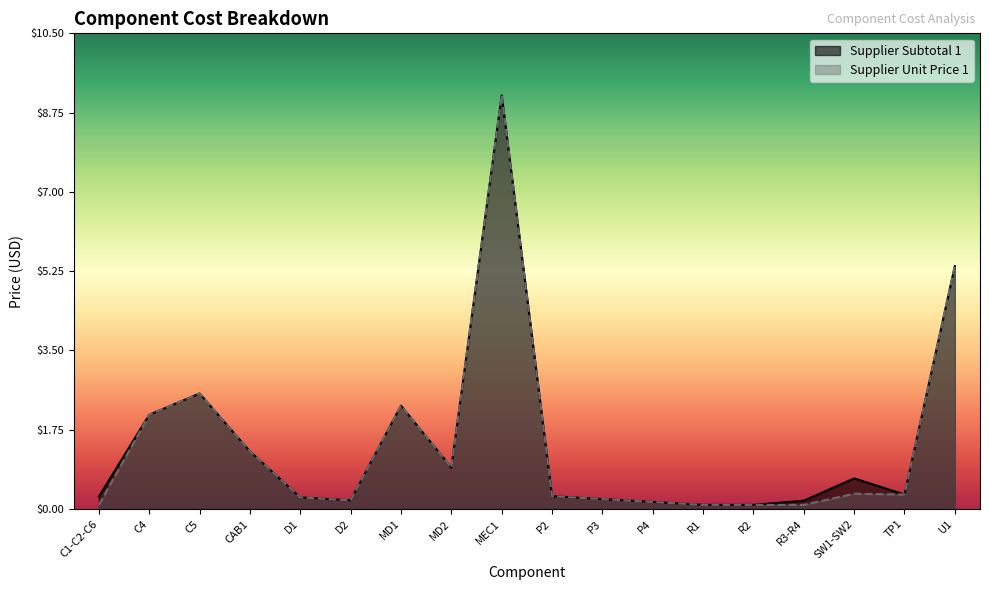

Where is Supplier Subtotal 1 nearest to the value 4?

U1